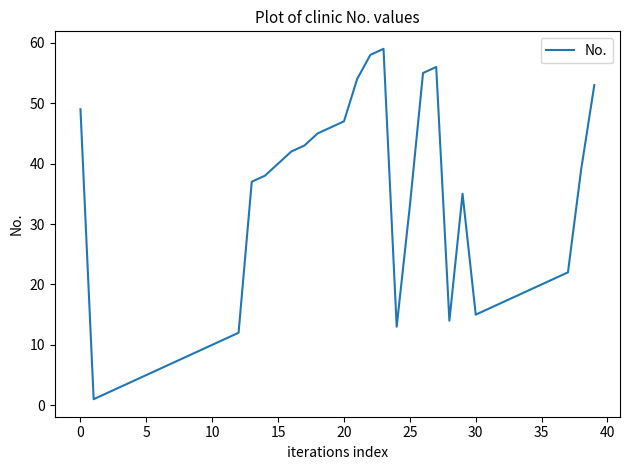

What is the difference between the maximum and minimum values?

58